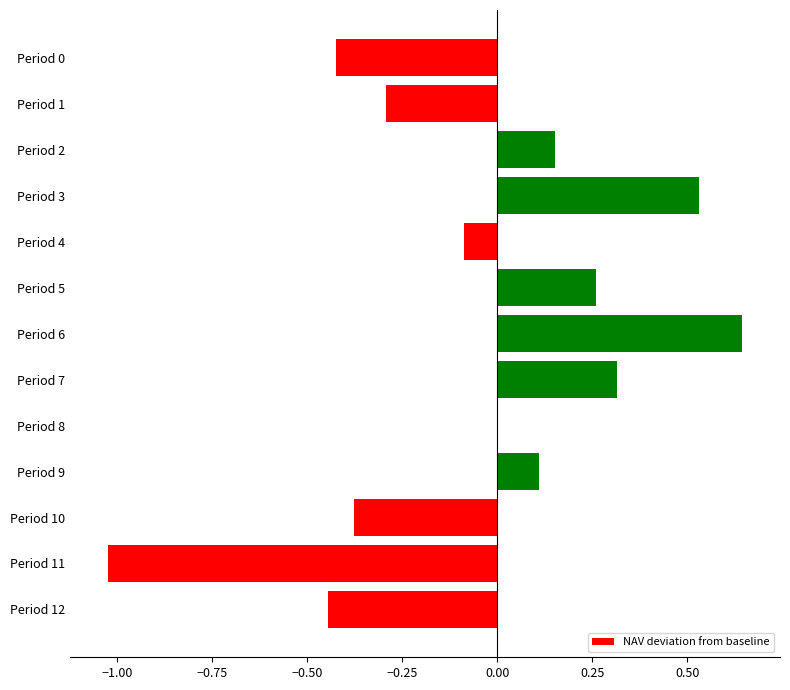

The value at Period 4 is -0.1. True or false?

True